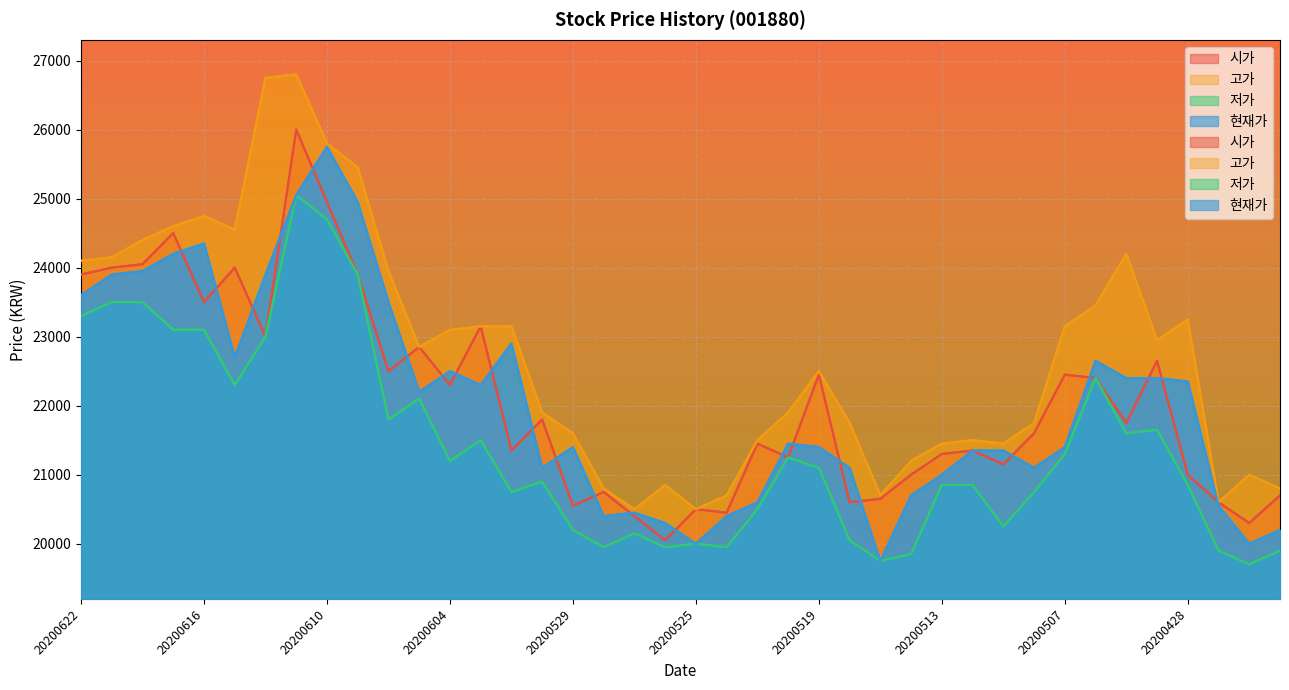

At which category is the sum across all series the highest?

20200611